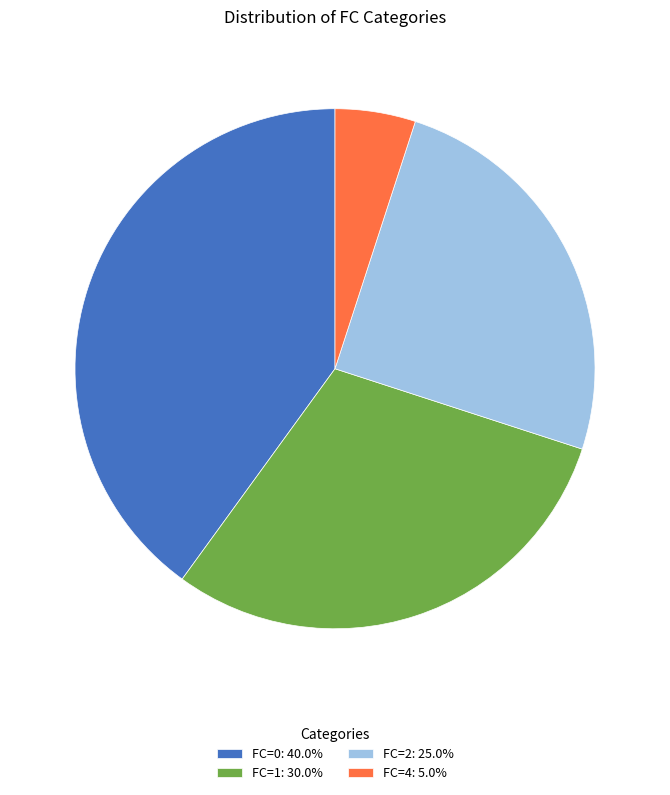

What is the ratio of the value at FC=0: 40.0% to the value at FC=2: 25.0%?

1.6